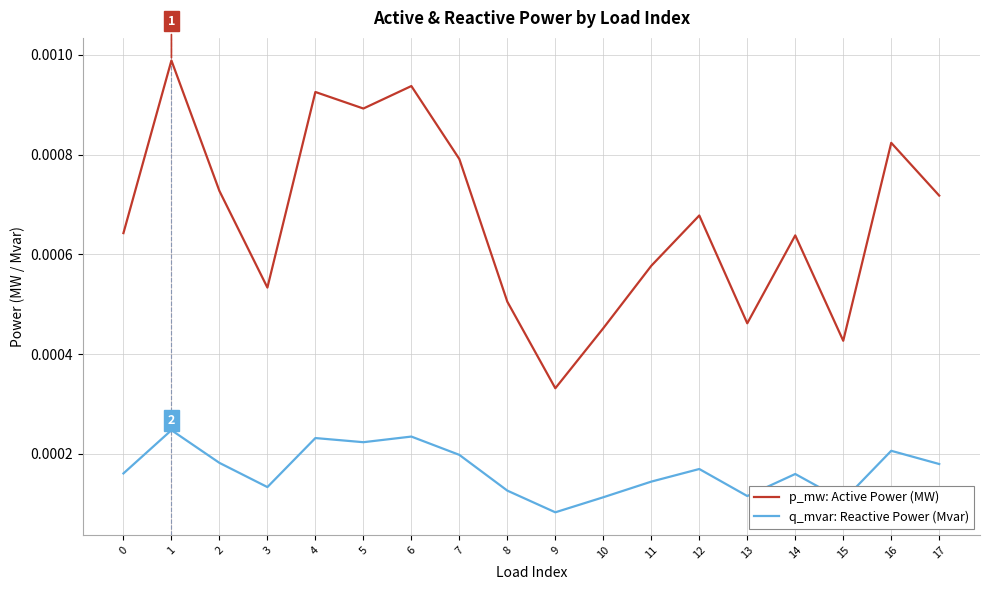

True or false: p_mw: Active Power (MW) has more than 1 interior local peaks.

True